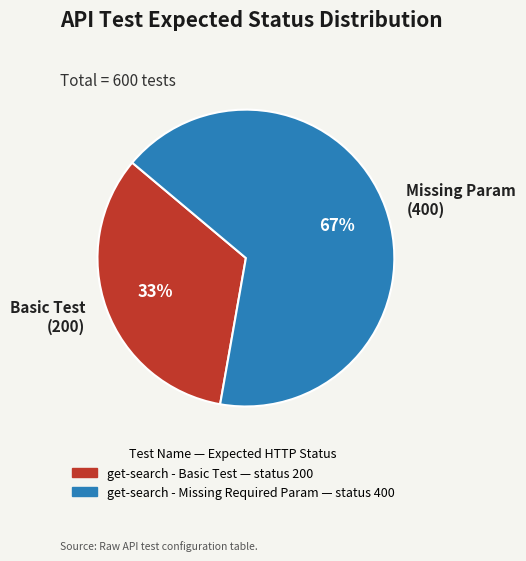

To the nearest percent, what is the average slice percentage?

50%